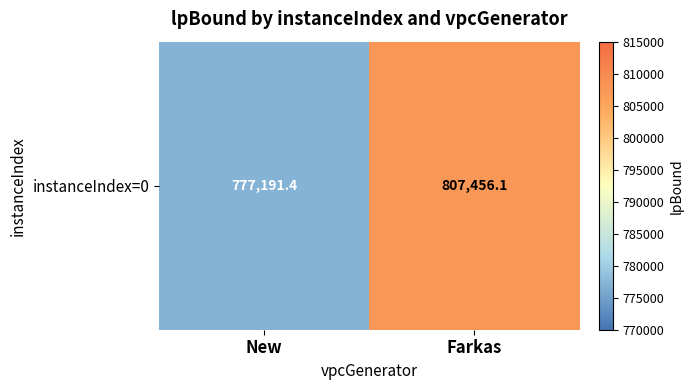

The chart shows a value of 777191.4 at New. True or false?

True